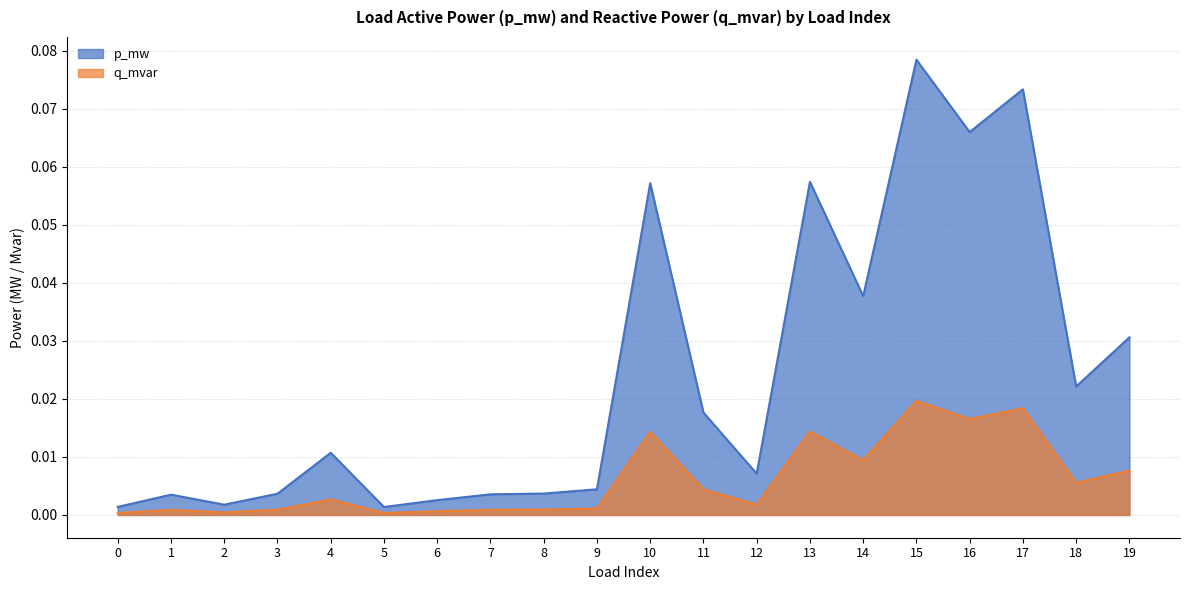

What is the sum of all q_mvar values?

0.1